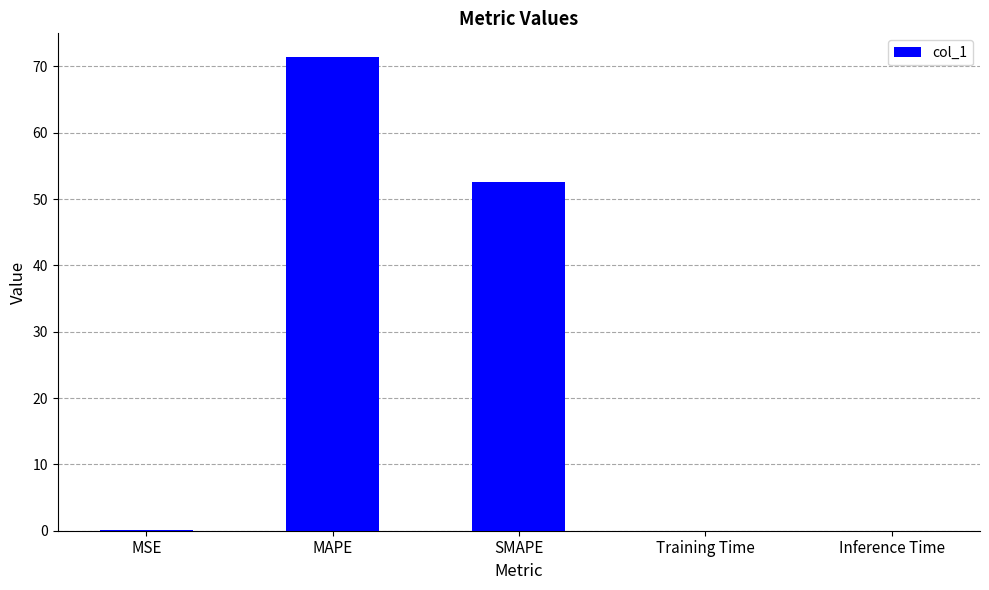

What is the greatest value displayed?

71.4